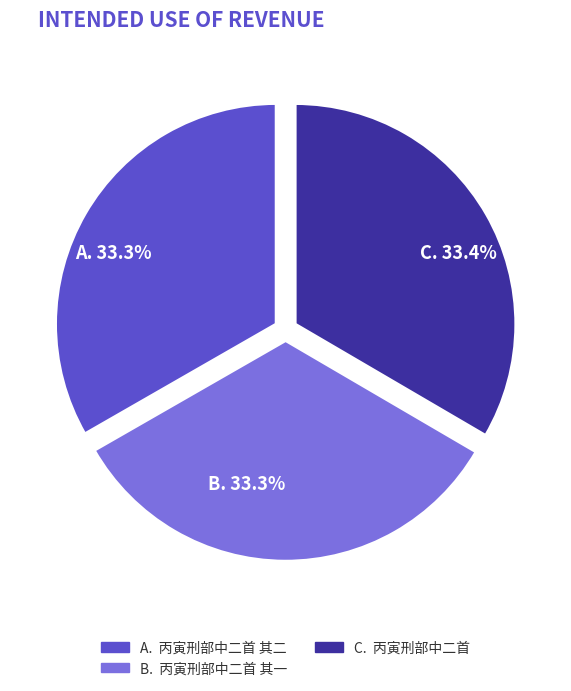

What portion of the pie excludes 丙寅刑部中二首?

66.6%